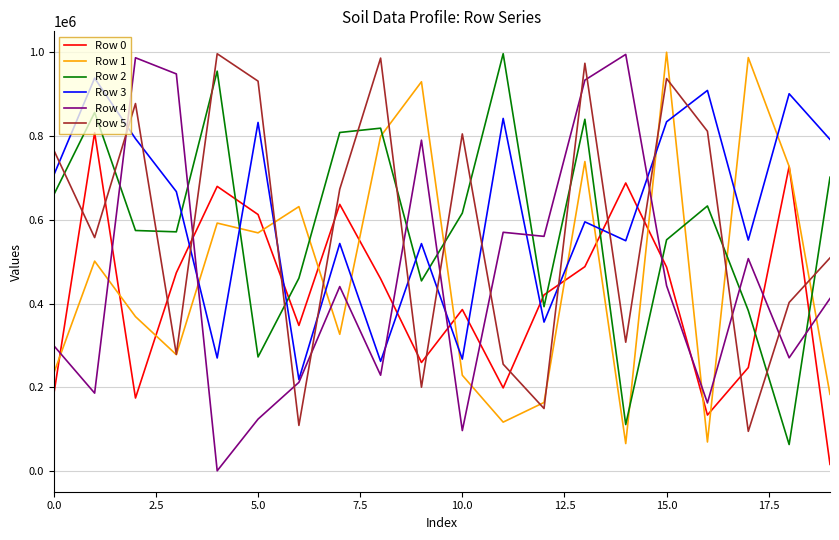

What is the greatest value displayed?

998566